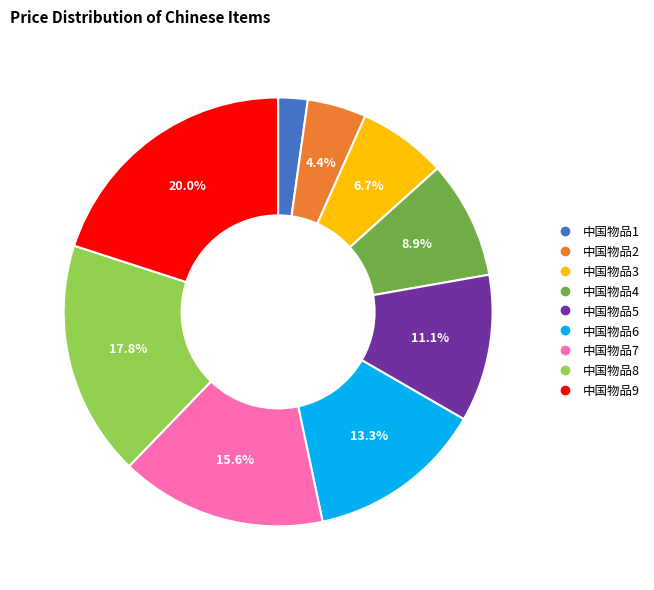

To the nearest percent, what is the difference between the largest and smallest slice percentages?

18%